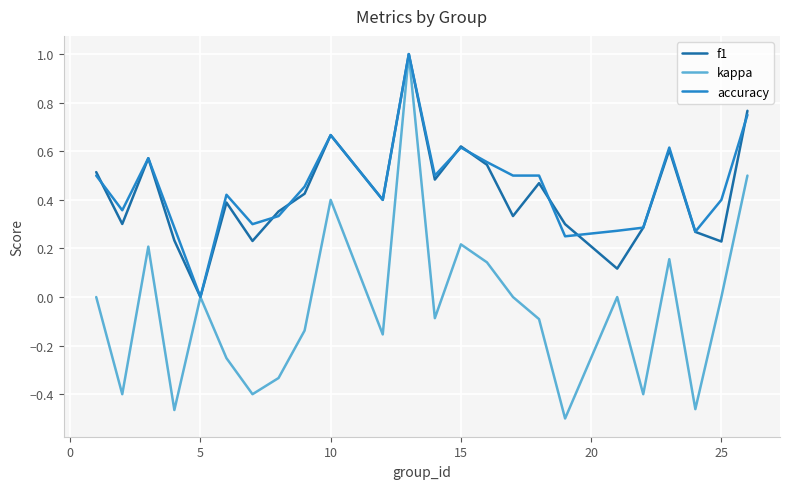

What is the maximum value shown in the chart?

1.0